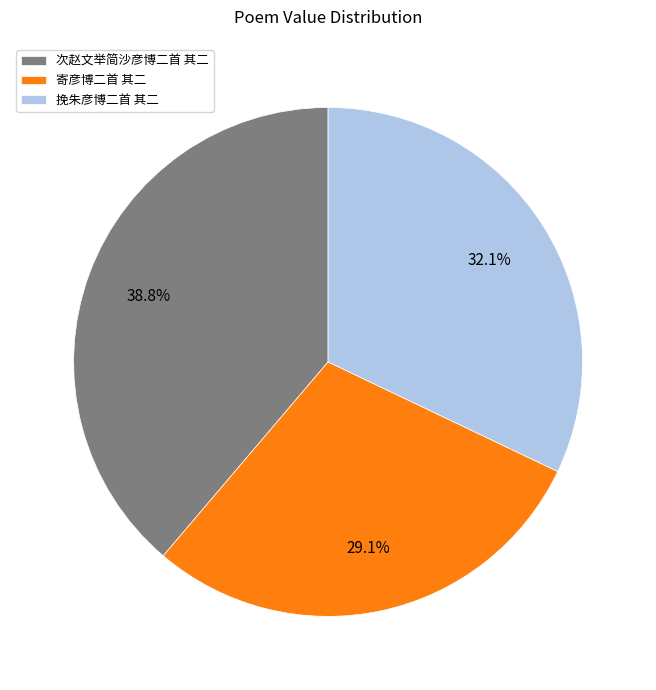

Is there a majority slice in this chart?

No